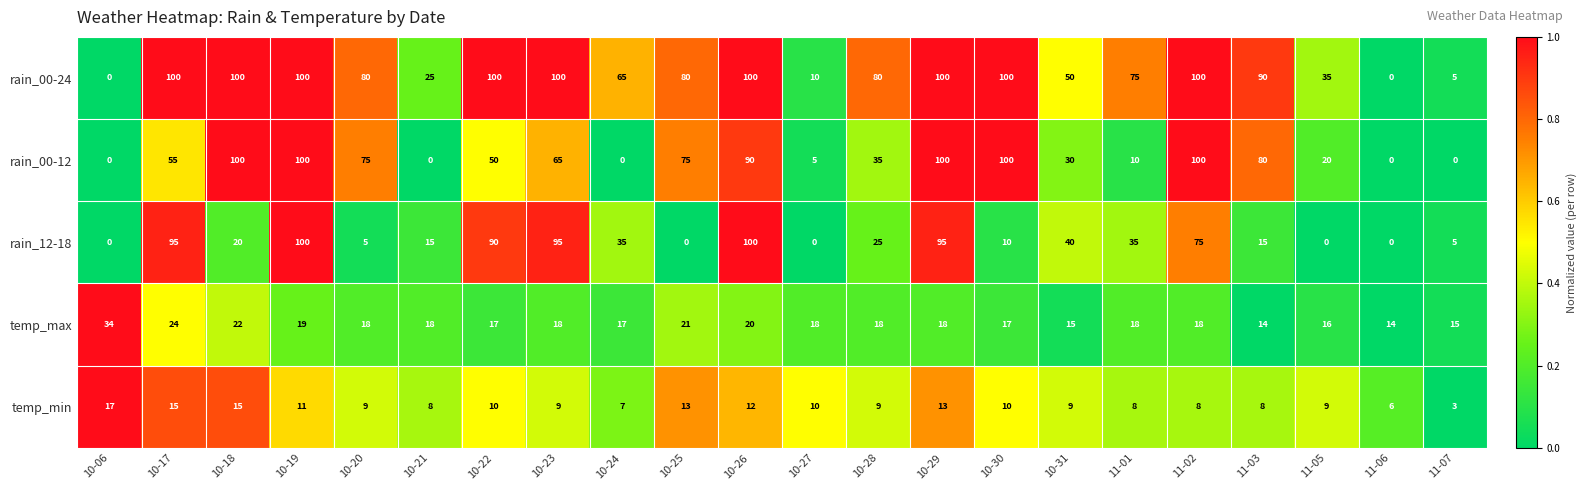

What is the total value across all series at 10-25?

189